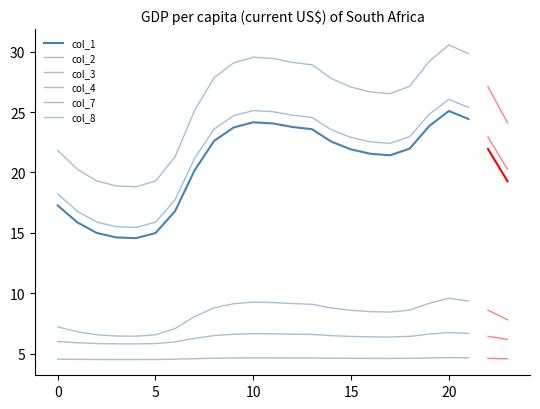

How many lines are shown in the chart?

6